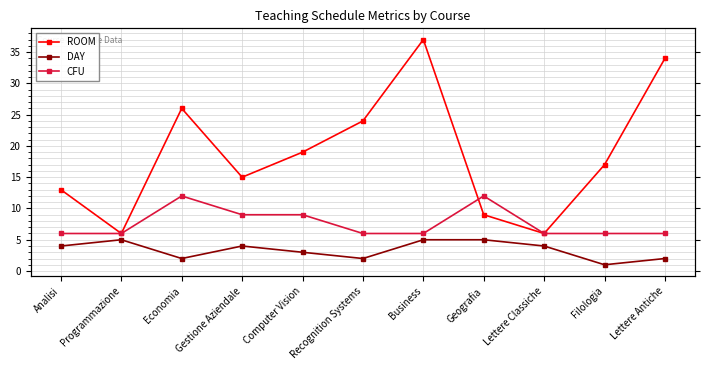

Where is CFU nearest to the value 9?

Gestione Aziendale